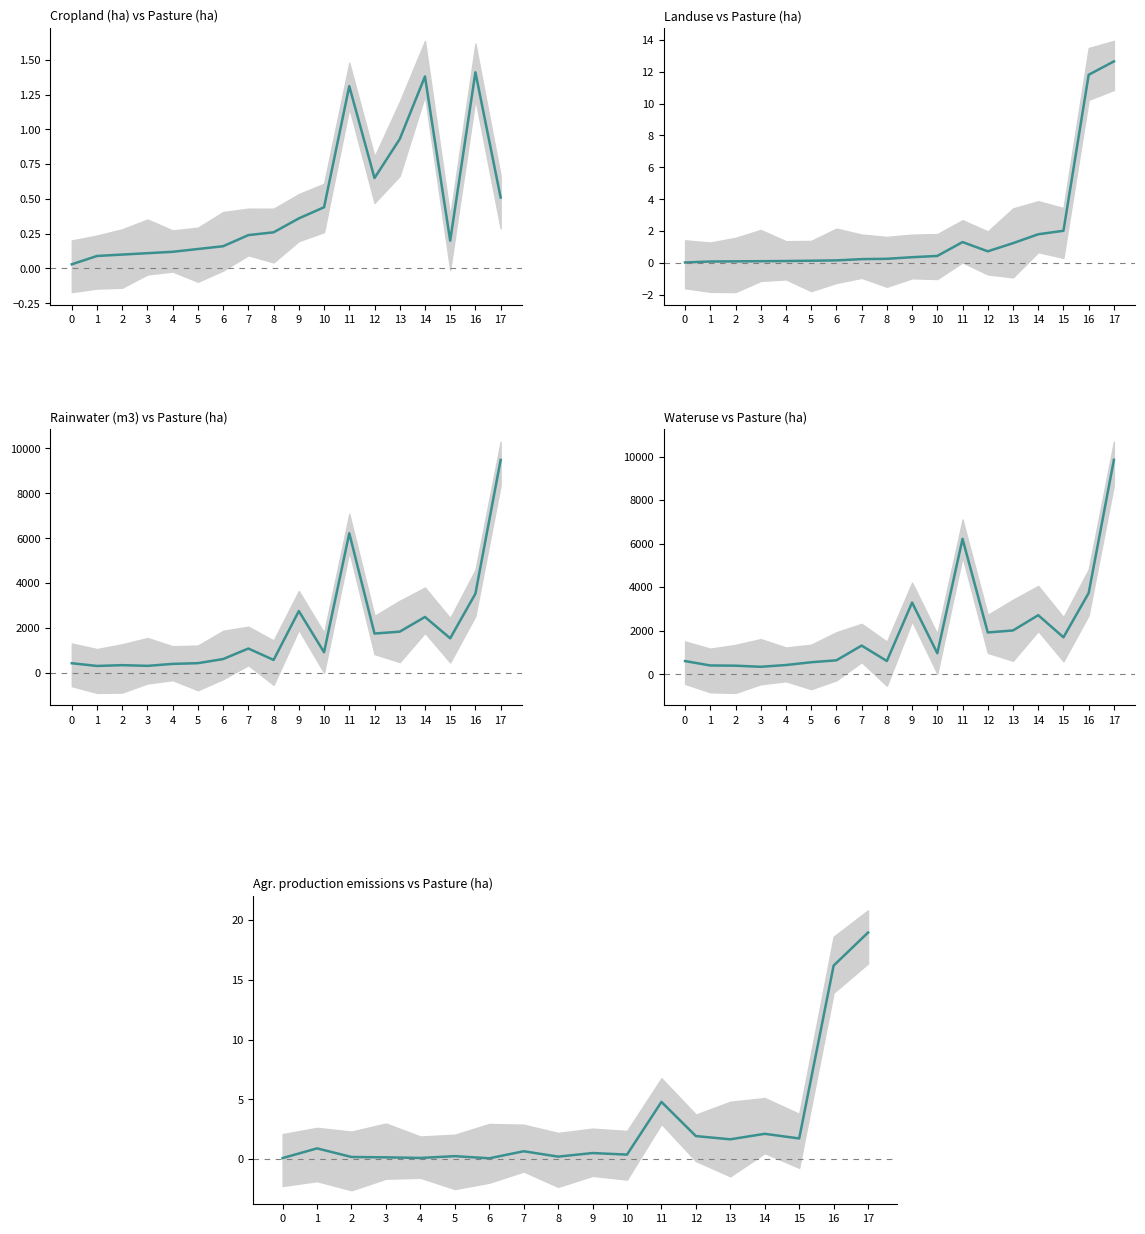

Reading left to right, transcribe all the data shown in this chart.

Cropland (ha): 0.0	0.1	0.1	0.1	0.1	0.1	0.2	0.2	0.3	0.4	0.4	1.3	0.7	0.9	1.4	0.2	1.4	0.5
Landuse: 0.0	0.1	0.1	0.1	0.1	0.1	0.2	0.2	0.3	0.4	0.4	1.3	0.7	1.2	1.8	2.0	11.8	12.7
Rainwater (m3): 431.9	310.4	346.4	315.2	402.9	434.4	618.2	1086.9	578.6	2755.1	922.3	6219.0	1754.5	1838.0	2492.2	1542.5	3530.0	9487.6
Wateruse: 604.6	402.8	392.7	342.2	422.6	550.7	639.4	1316.1	607.0	3291.9	963.2	6219.0	1918.7	2011.0	2712.3	1696.3	3730.6	9849.6
Agricultural production emissions (CO2e): 0.1	0.9	0.2	0.1	0.1	0.2	0.1	0.7	0.2	0.5	0.4	4.8	1.9	1.6	2.1	1.7	16.2	19.0